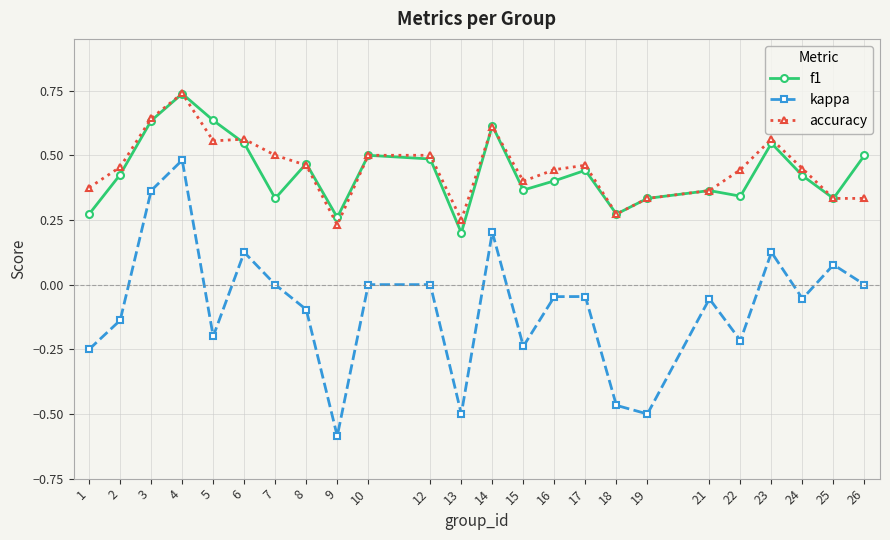

True or false: f1 and kappa intersect in this chart.

False